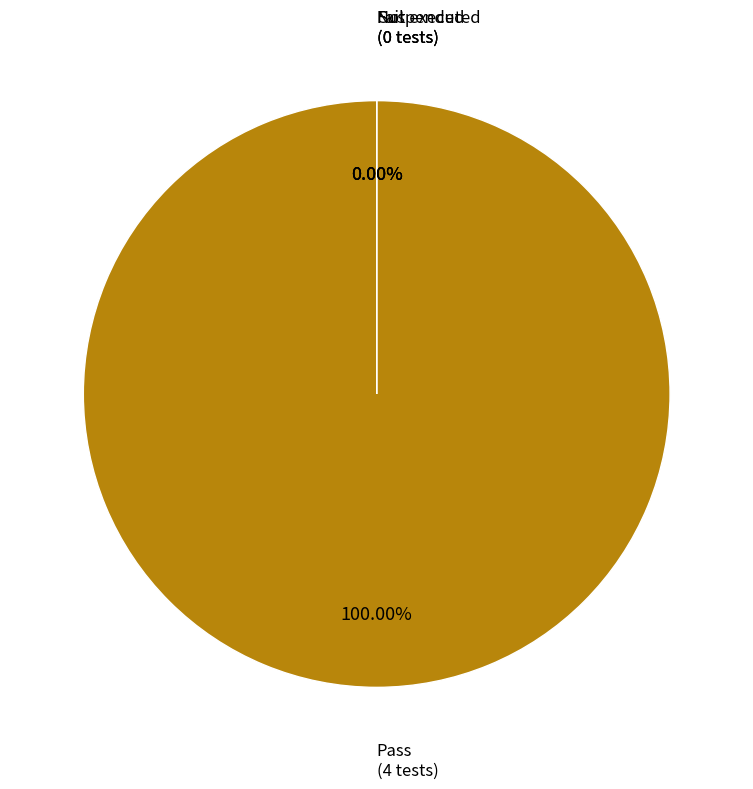

Is the sum of Pass and Fail greater than half?

Yes